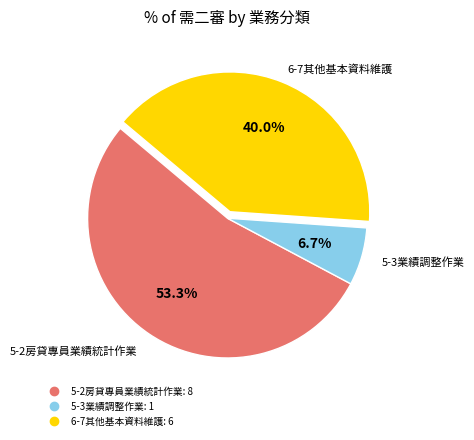

The 5-2房貸專員業績統計作業 slice represents 53% of the pie. True or false?

True